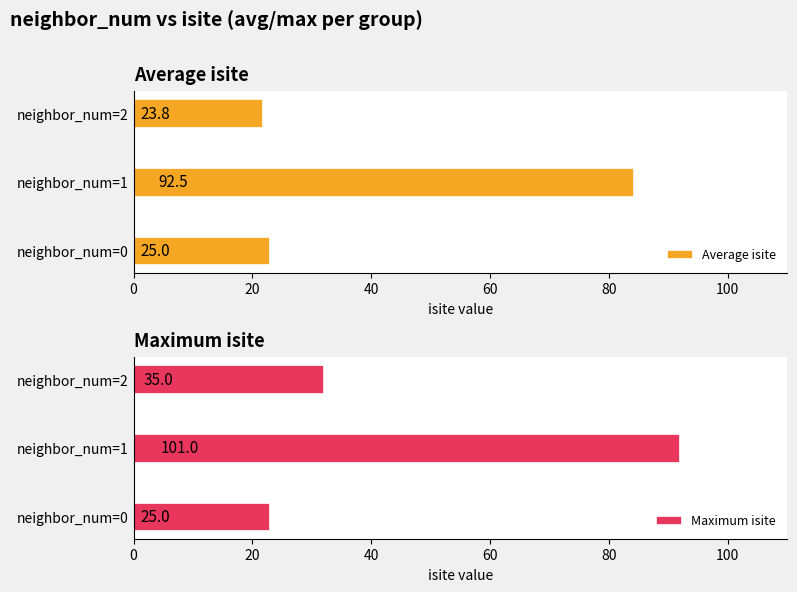

Does the chart contain stacked bars?

No